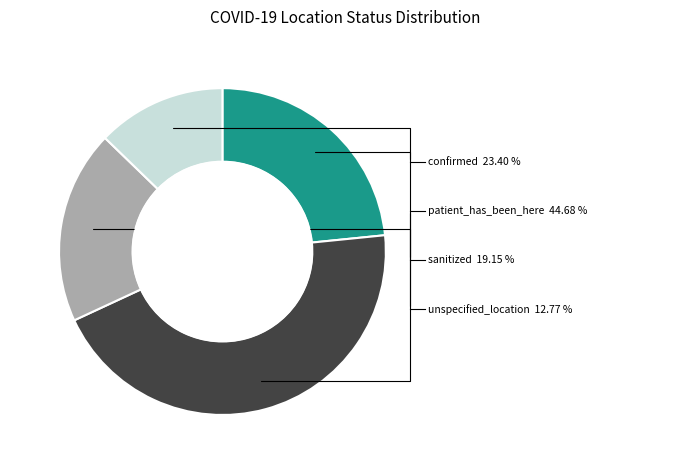

What is the ratio of the value at sanitized to the value at patient_has_been_here?

0.4